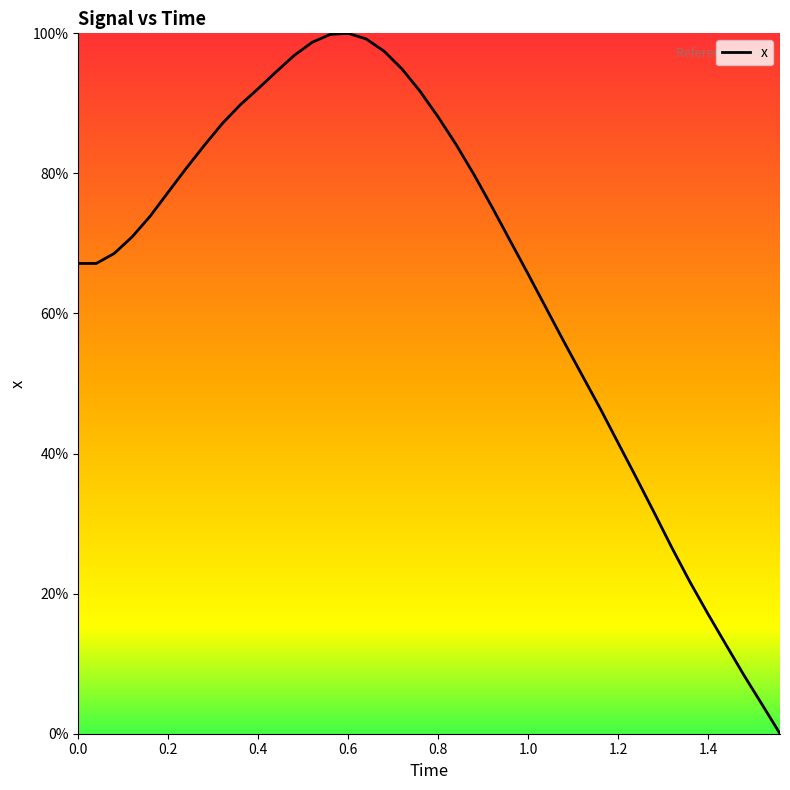

What is the maximum value shown in the chart?

100.0